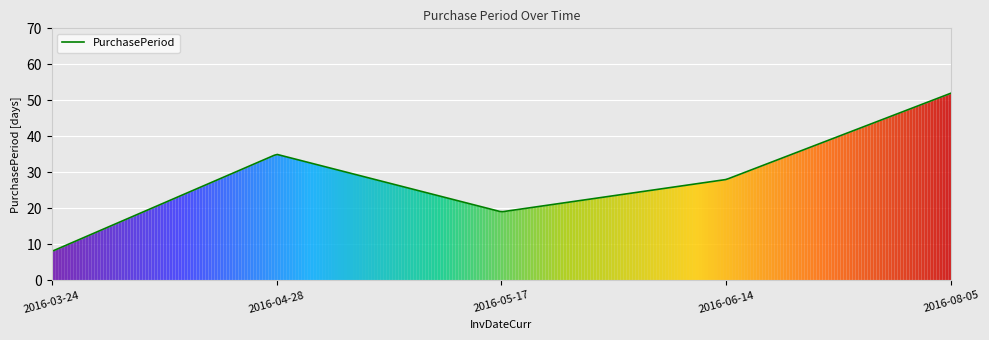

What is the greatest value displayed?

52.0